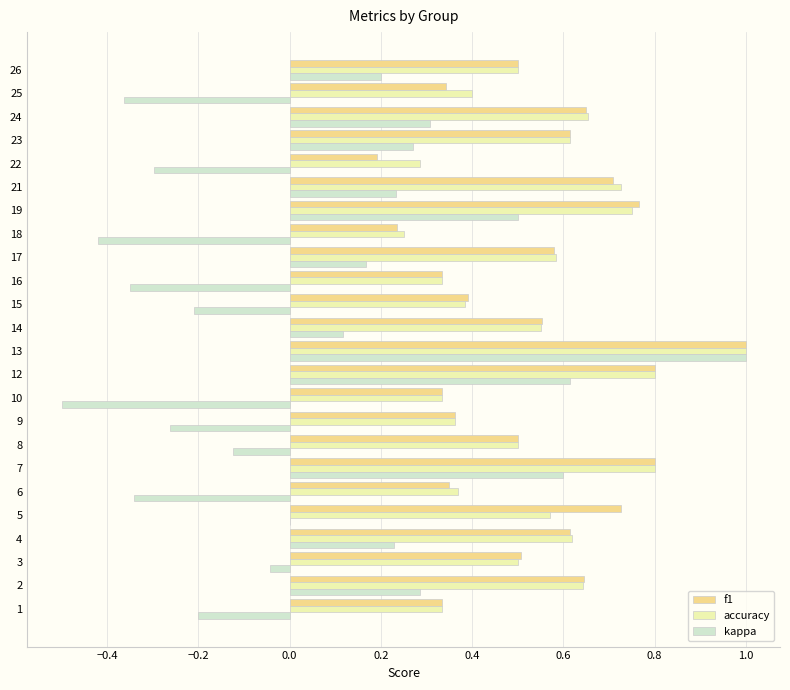

What is the highest value of the accuracy series?

1.0